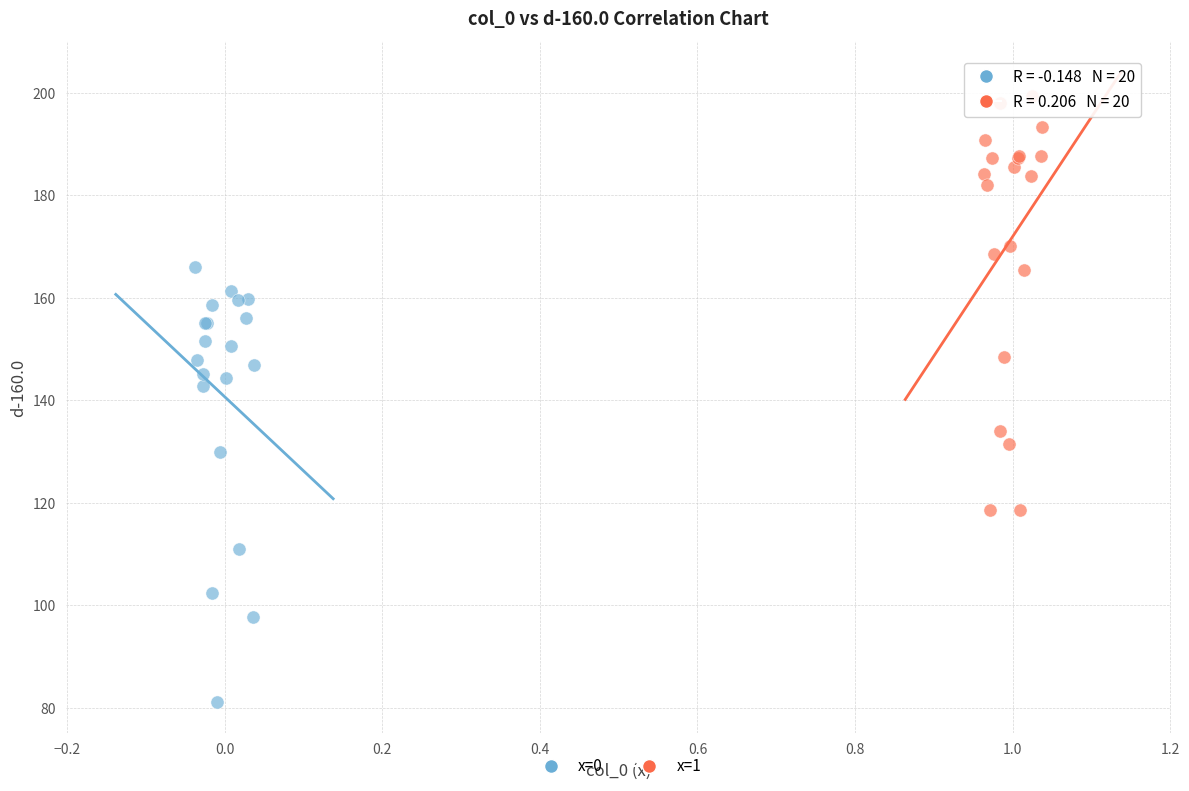

Which series reaches the maximum Y coordinate?

x=1